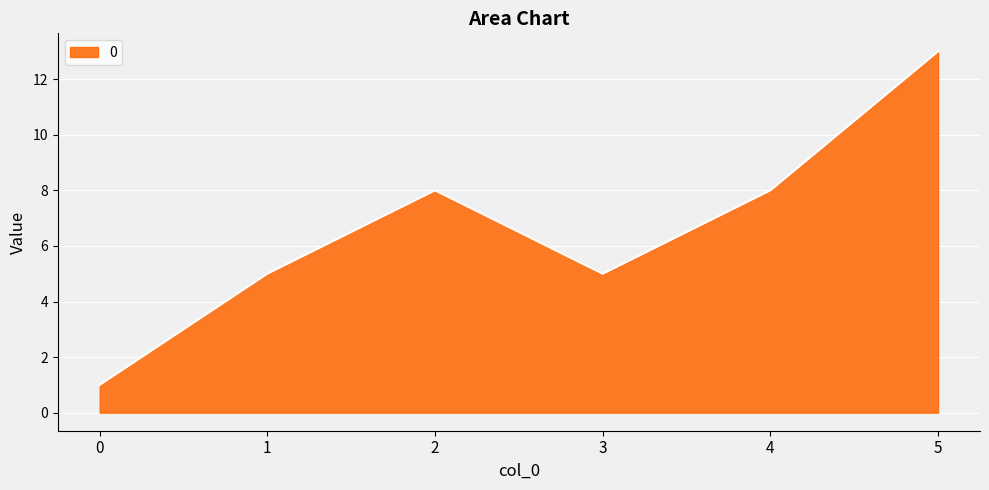

Which category has the highest value across all series?

5